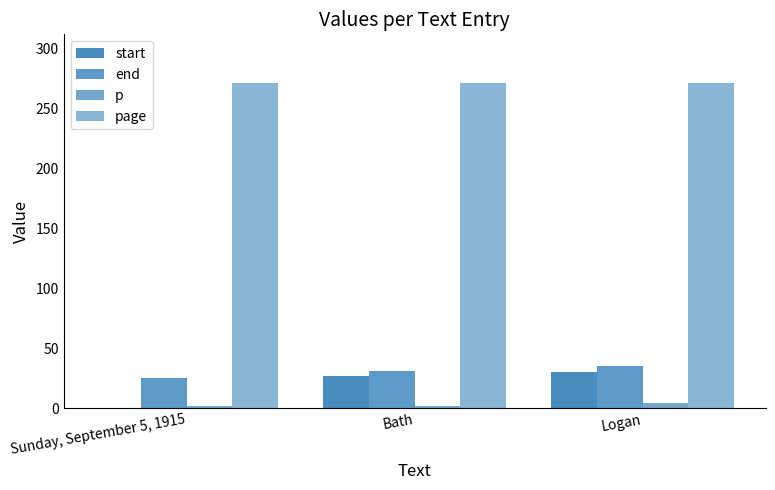

How many series are shown in this chart?

4